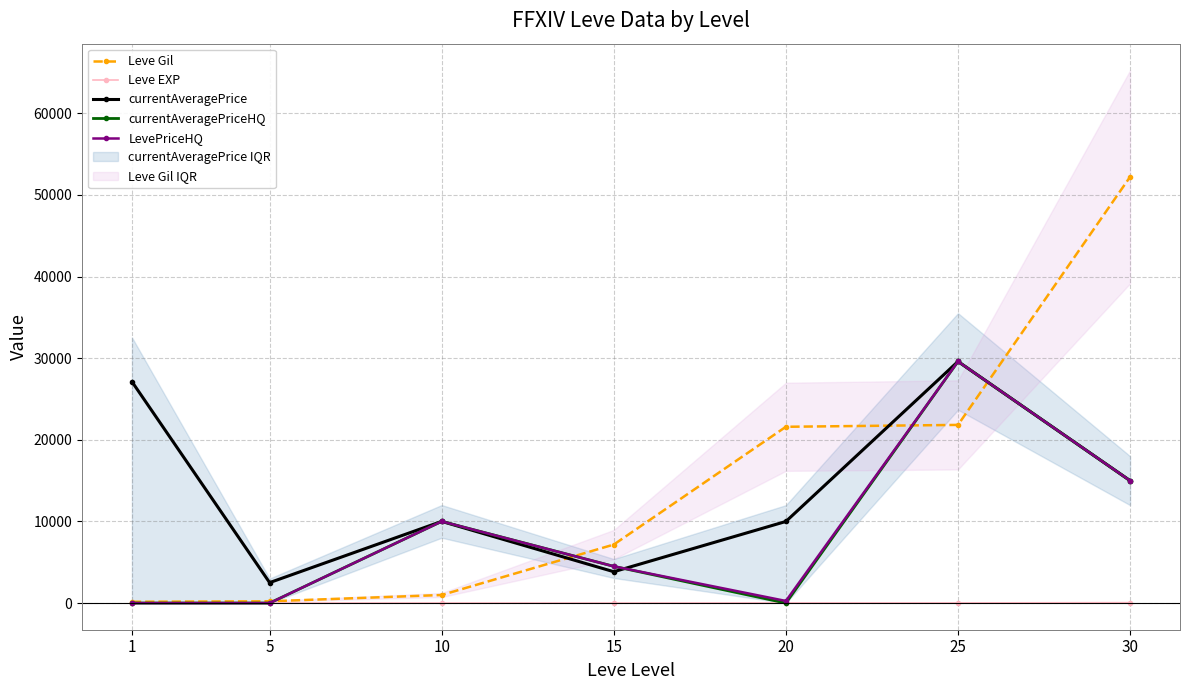

How many data points in Leve Gil are above 7170?

3